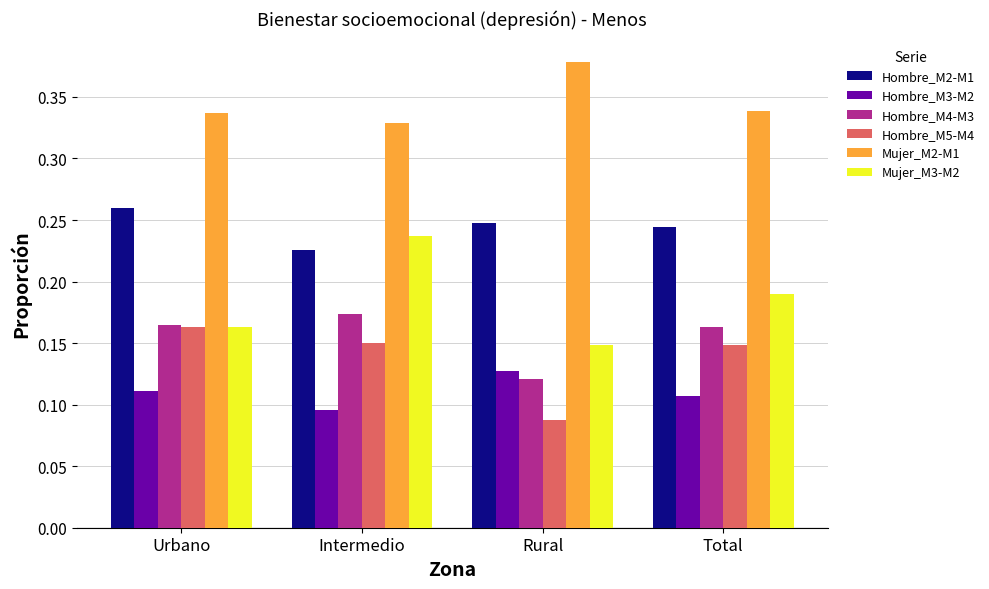

At Total, list the series in order from largest to smallest.

Mujer_M2-M1, Hombre_M2-M1, Mujer_M3-M2, Hombre_M4-M3, Hombre_M5-M4, Hombre_M3-M2